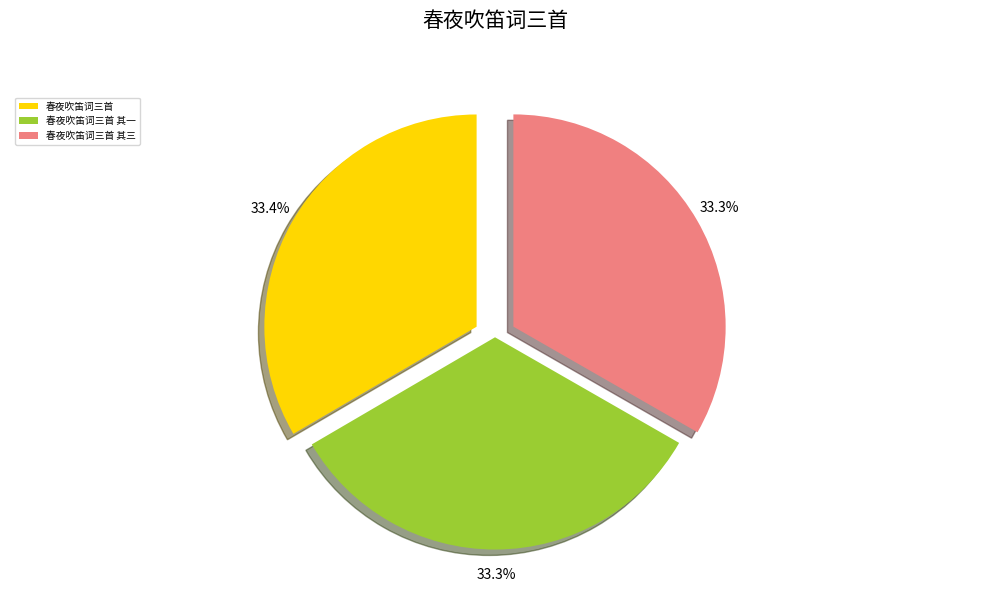

Do 春夜吹笛词三首 其一 and 春夜吹笛词三首 together represent more than half of the pie?

Yes